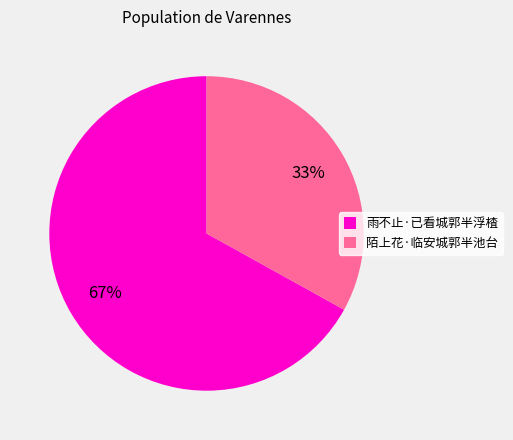

Approximately how many times larger is the value at 陌上花·临安城郭半池台 compared to 雨不止·已看城郭半浮楂?

0.5